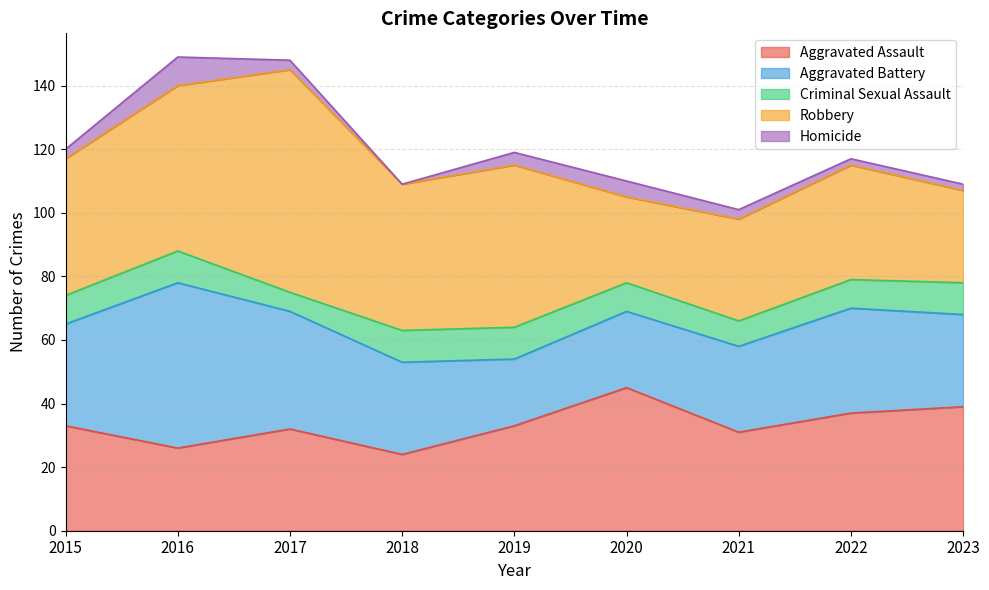

At which category does Homicide reach its first local valley?

2018